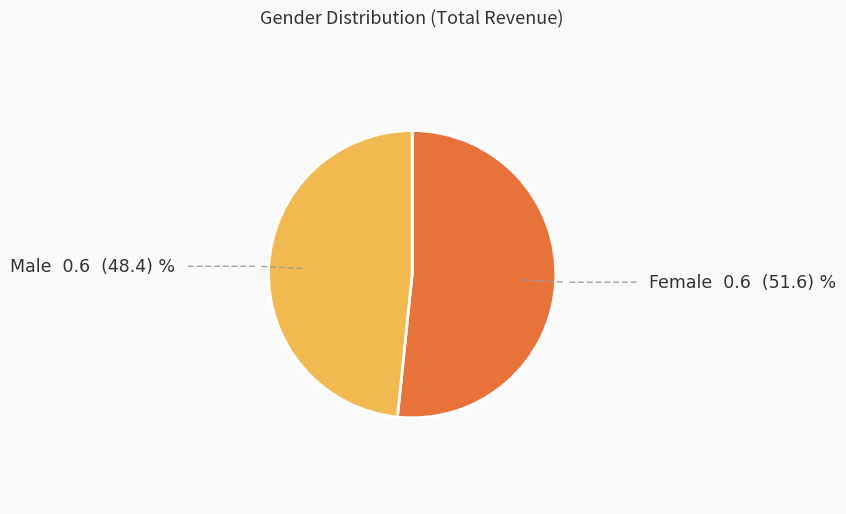

Which category accounts for the majority?

Female